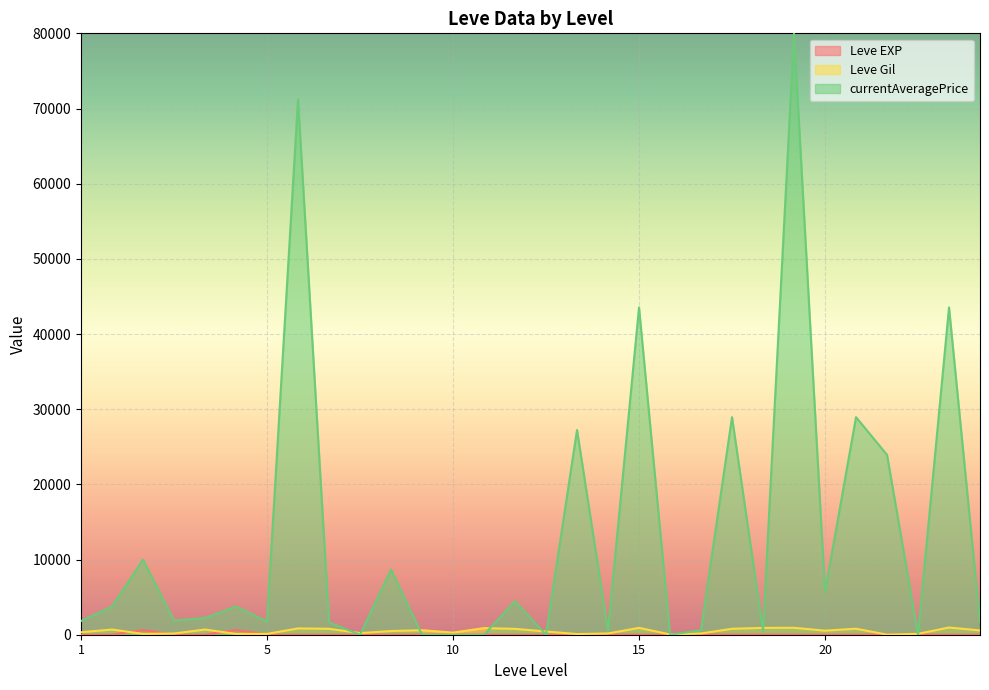

What is the value of the Leve EXP point at the 26th from the left?

9